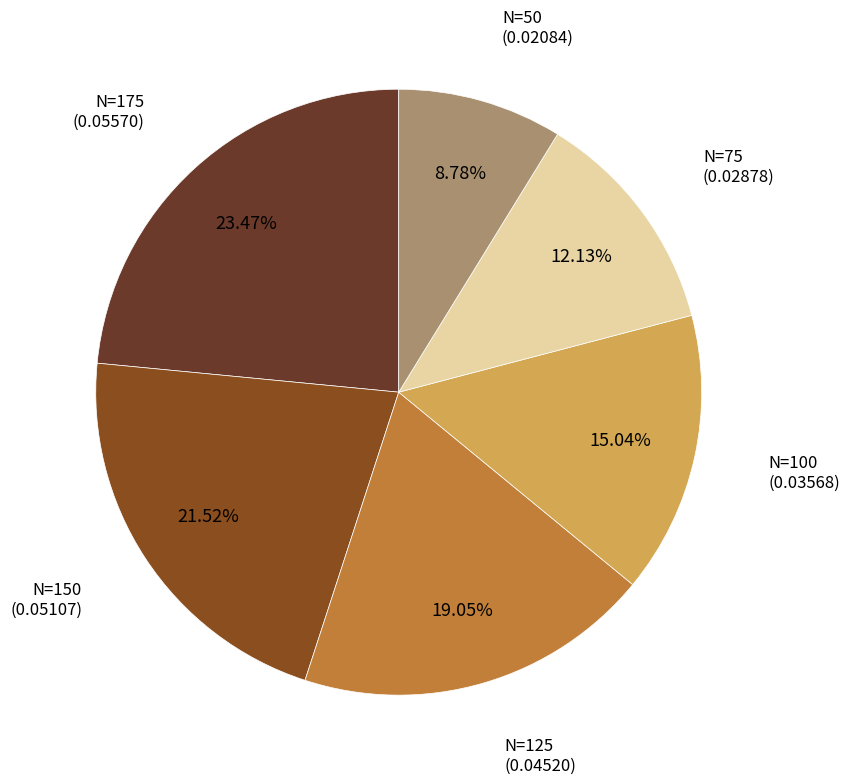

Is there a majority slice in this chart?

No